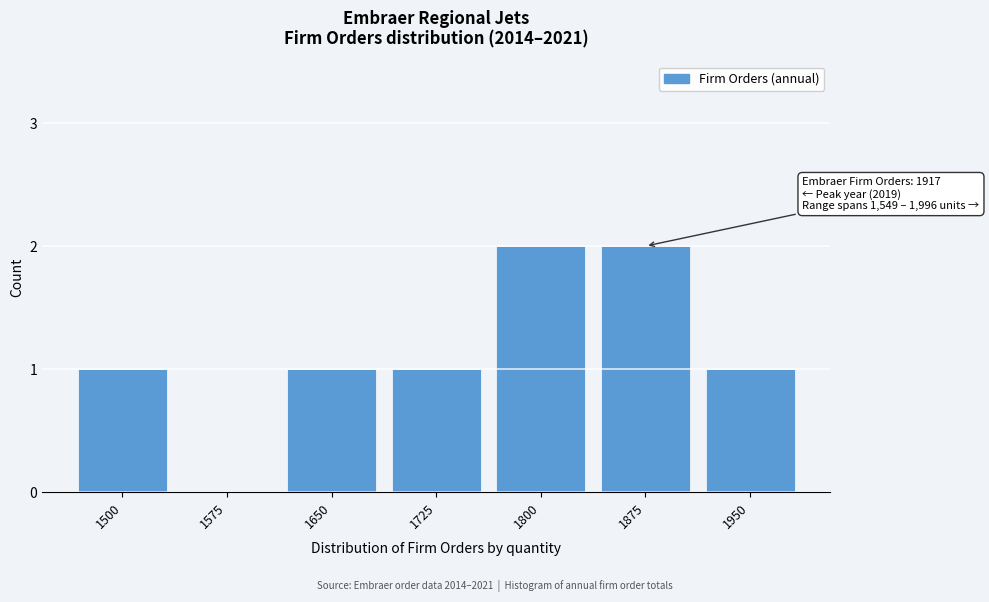

Reading right to left, list all the values displayed in this chart.

1950=1	1875=2	1800=2	1725=1	1650=1	1575=0	1500=1